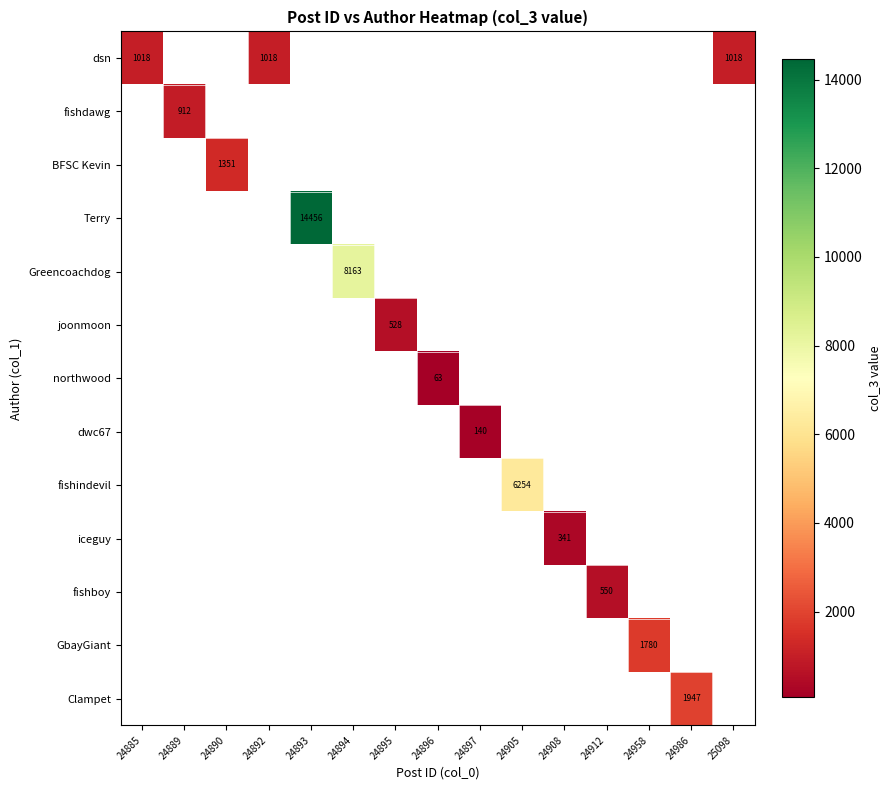

Between 24892 and 24958, which is larger?

24958